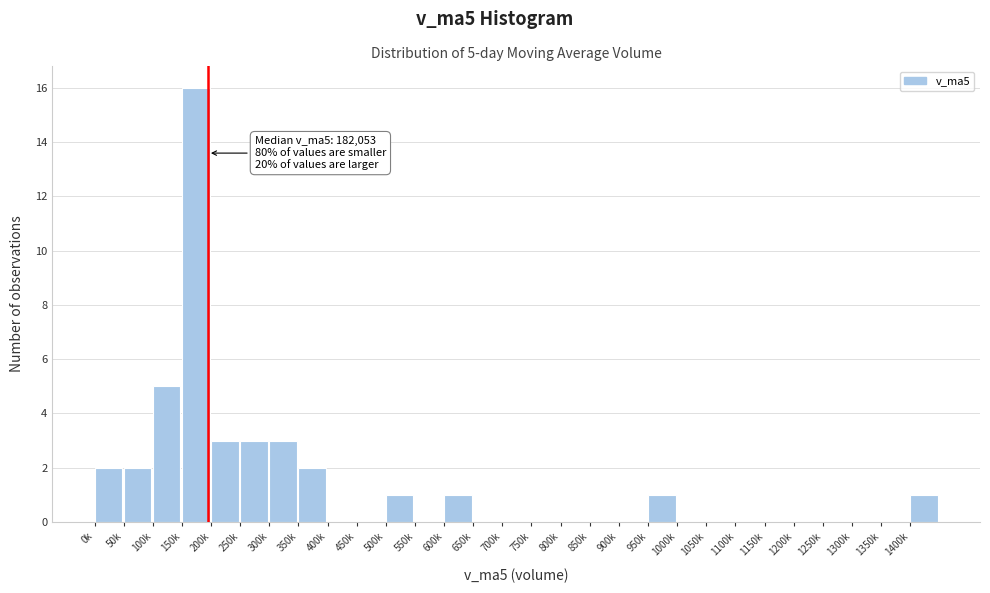

Reading right to left, transcribe all the data shown in this chart.

1400k=1	1350k=0	1300k=0	1250k=0	1200k=0	1150k=0	1100k=0	1050k=0	1000k=0	950k=1	900k=0	850k=0	800k=0	750k=0	700k=0	650k=0	600k=1	550k=0	500k=1	450k=0	400k=0	350k=2	300k=3	250k=3	200k=3	150k=16	100k=5	50k=2	0k=2